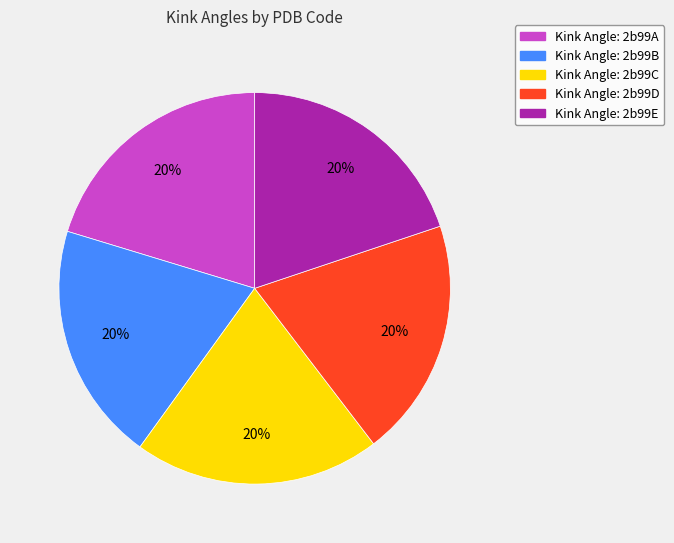

Combined, do Kink Angle: 2b99D and Kink Angle: 2b99C account for over 50%?

No